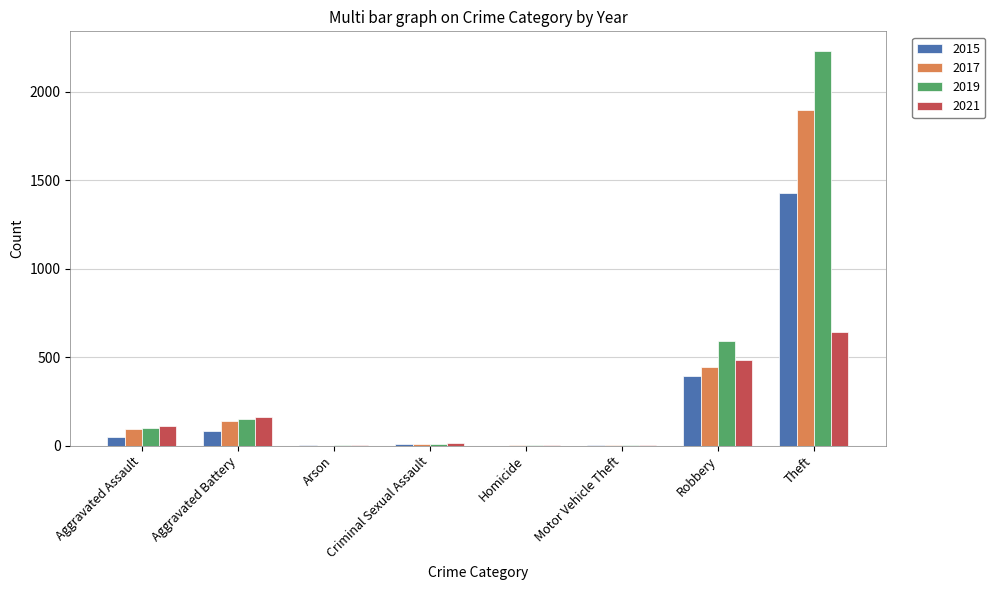

Which label corresponds to the largest value in the chart?

Theft